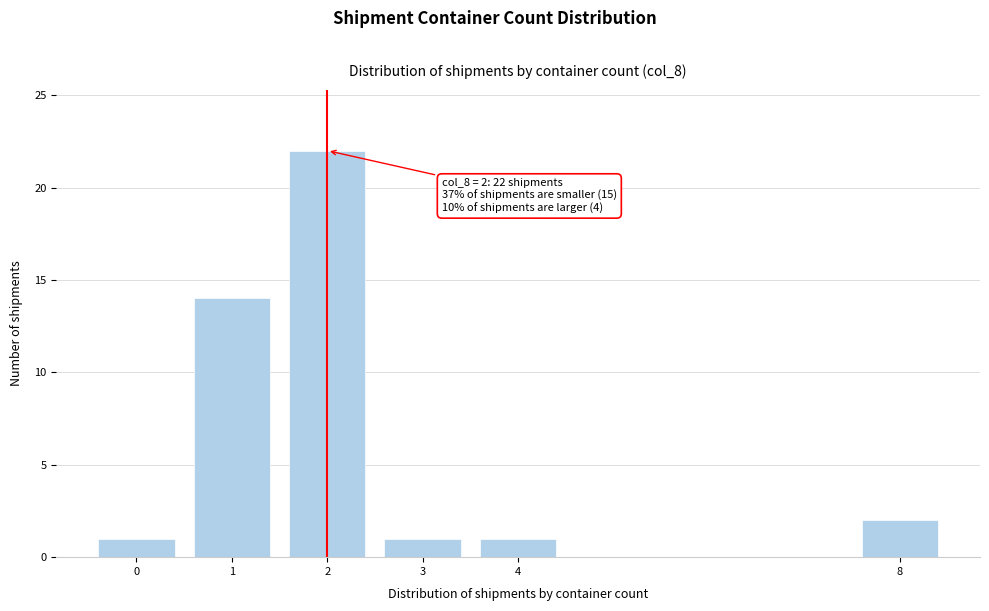

Reading left to right, what are all the values shown in this chart?

0=1	1=14	2=22	3=1	4=1	8=2